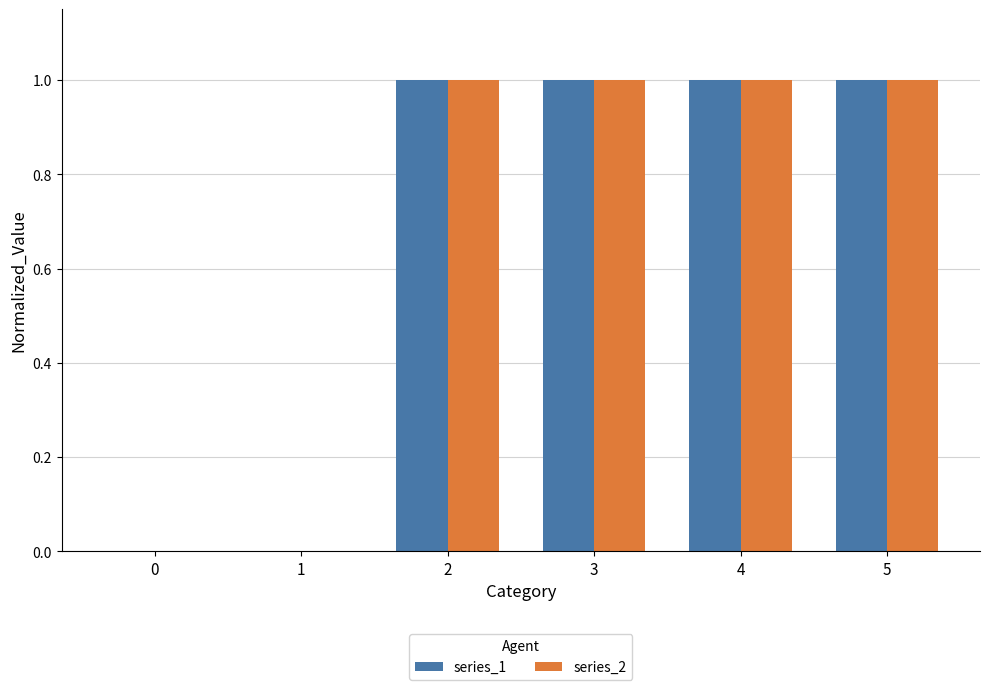

What are all the series names shown in the legend?

series_1, series_2